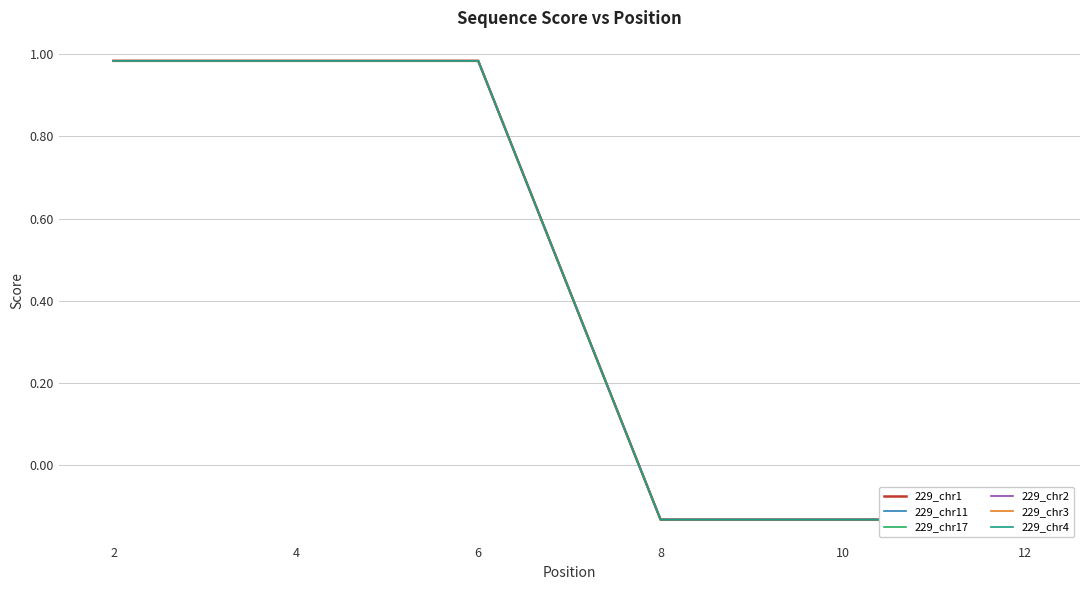

What is the lowest value of the 229_chr4 series?

-0.1